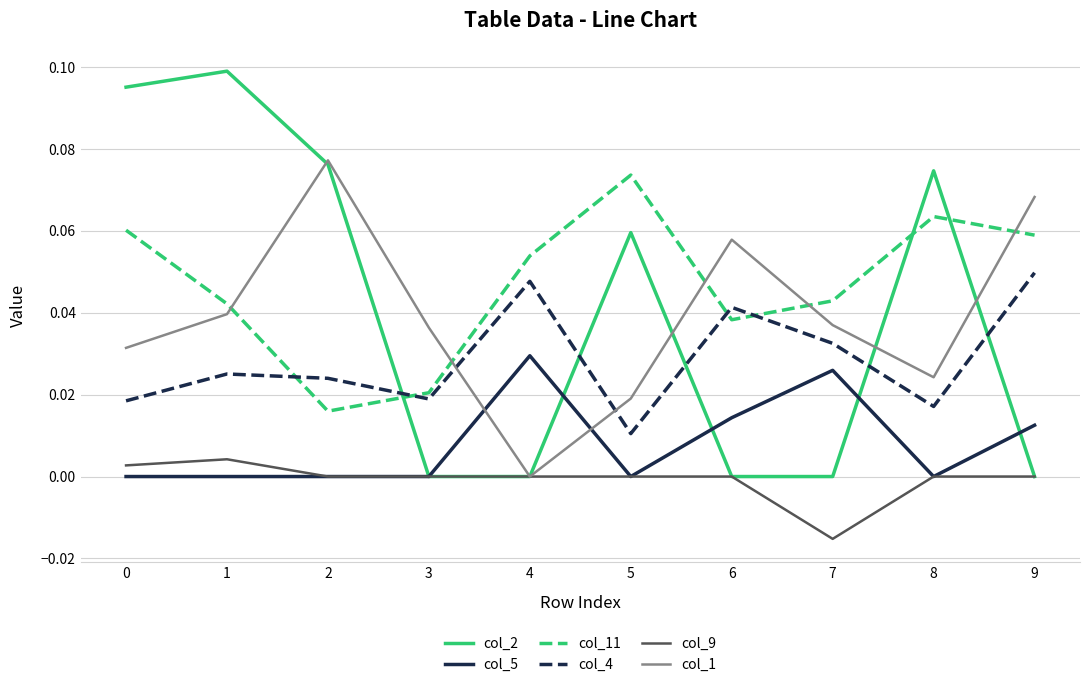

True or false: col_9 has a value of 0.0 at 2.

True